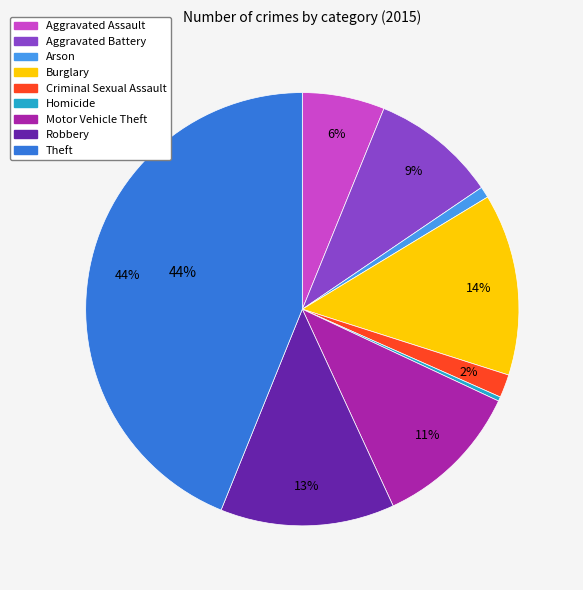

Rank the categories by value from lowest to highest.

Homicide, Arson, Criminal Sexual Assault, Aggravated Assault, Aggravated Battery, Motor Vehicle Theft, Robbery, Burglary, Theft